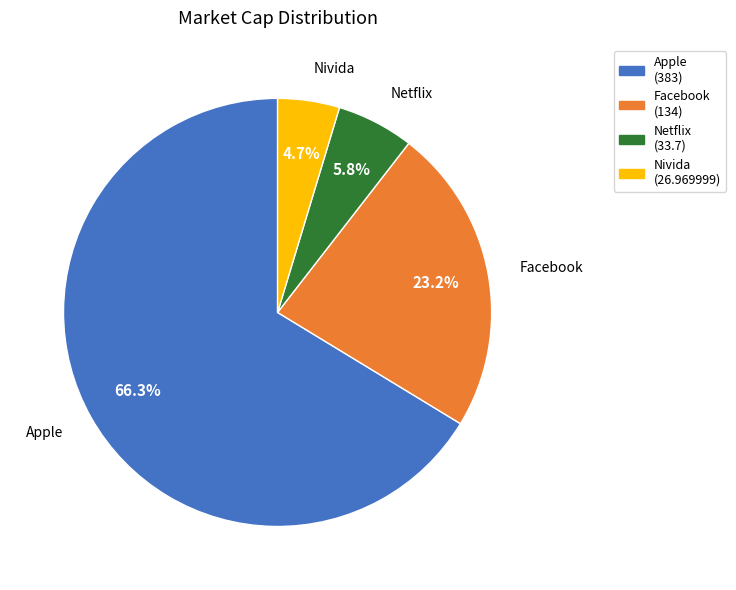

Rank the categories by value from lowest to highest.

Nivida, Netflix, Facebook, Apple